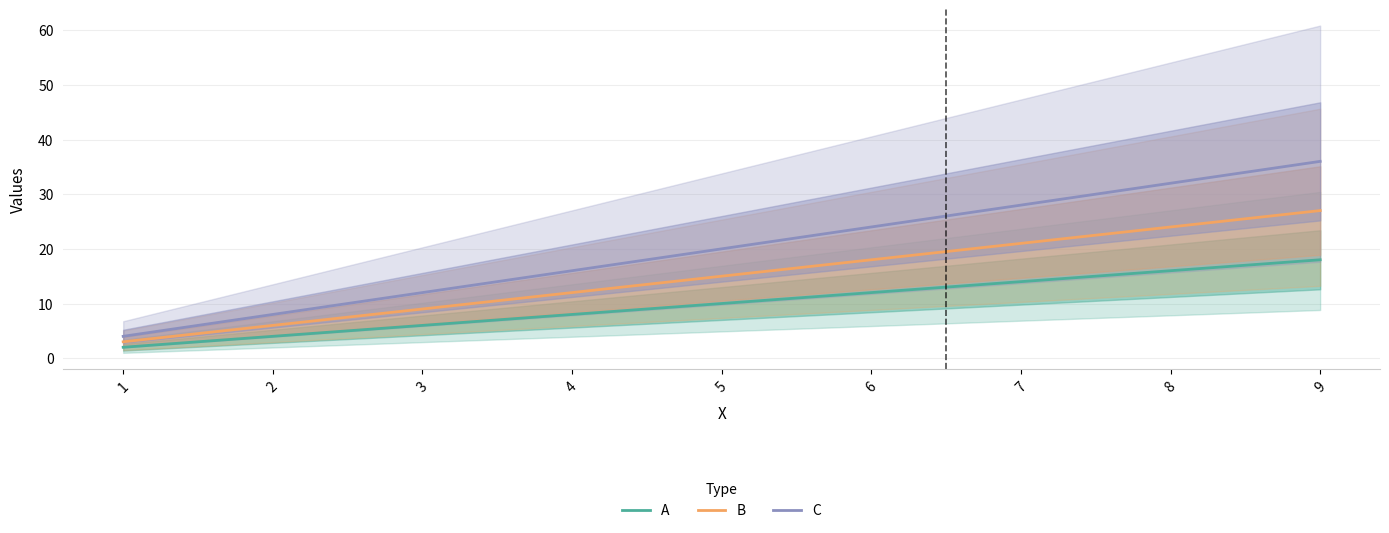

What is the difference between the C values at 8 and 6?

8